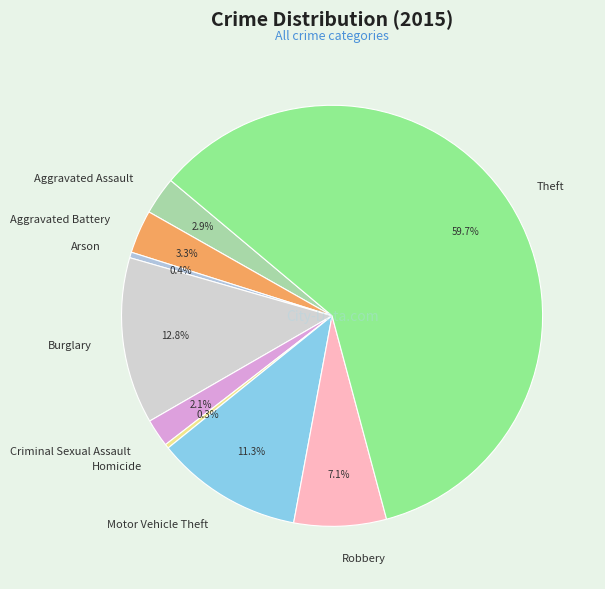

How many slices are in this pie chart?

9